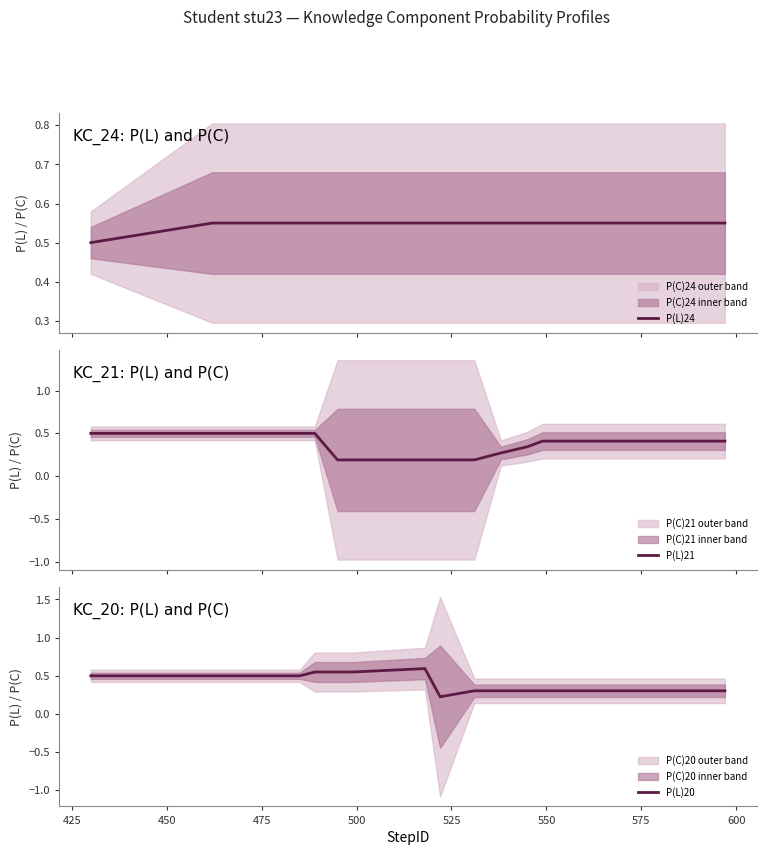

What is the maximum value for P(L)20?

0.6